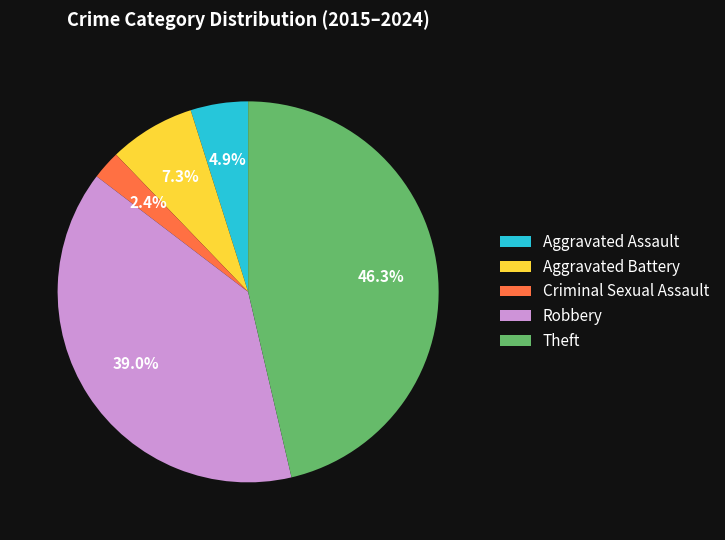

How many segments does this pie chart have?

5